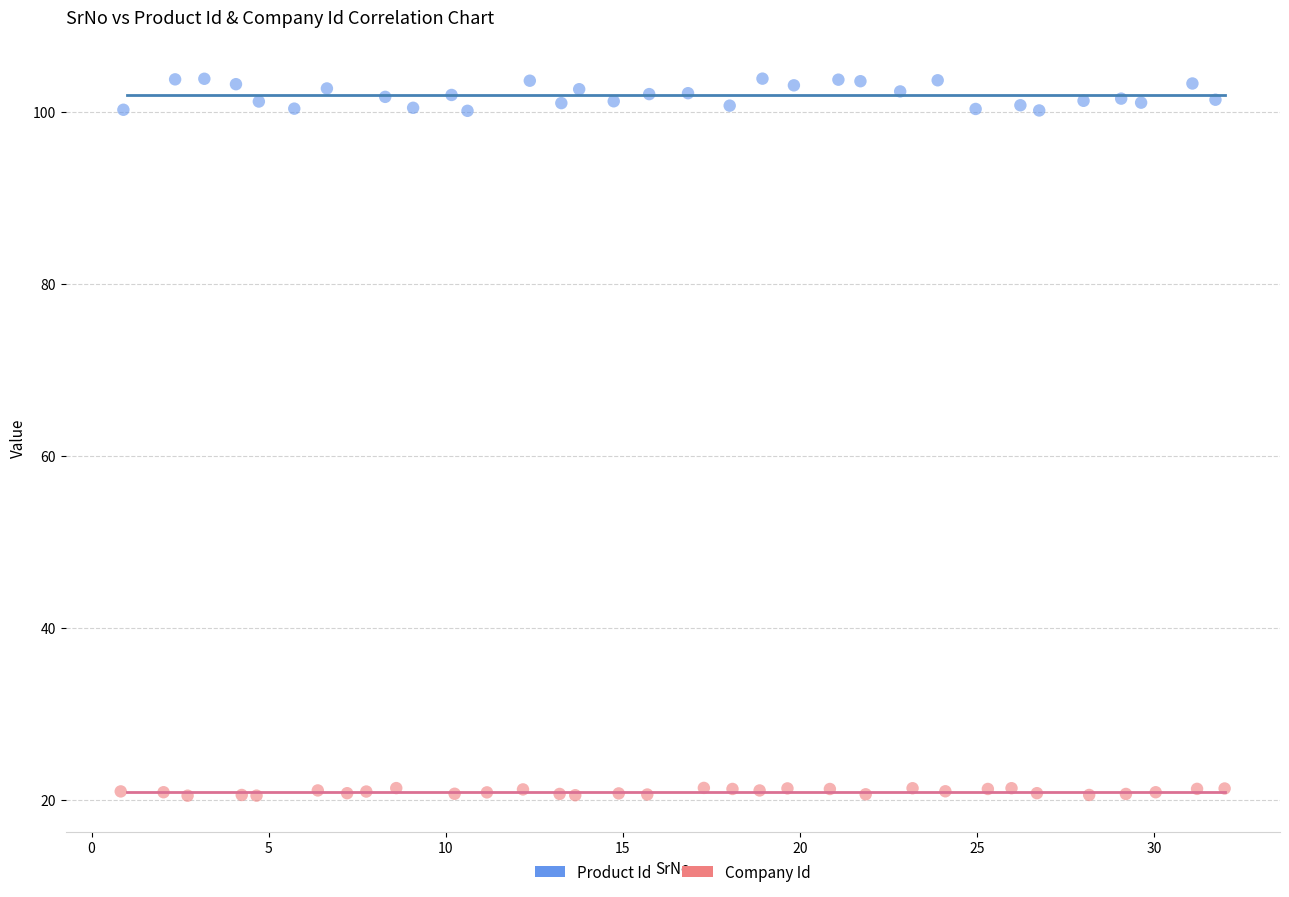

Which series has the widest spread of Y values?

Product Id